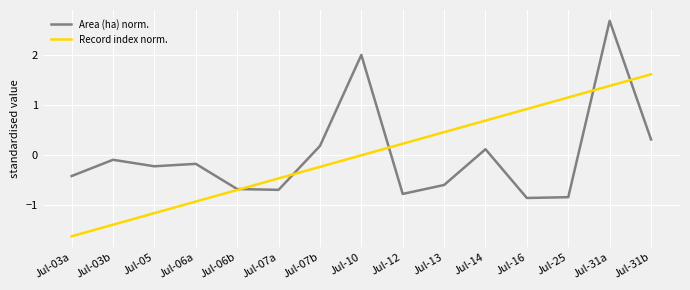

What position from the left is Jul-25?

13